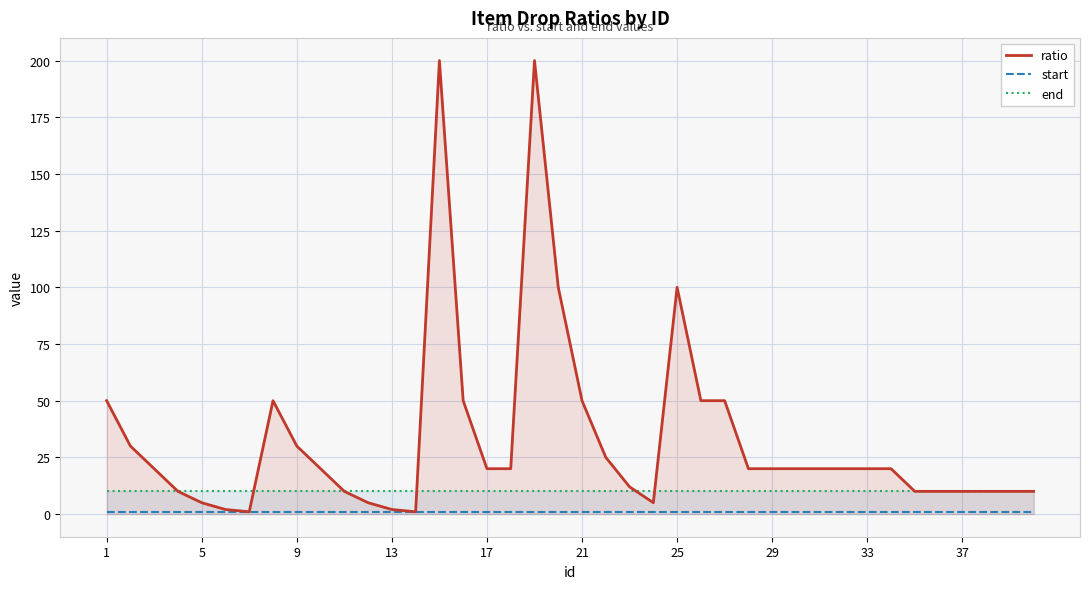

Reading right to left, what are all the values shown in this chart?

ratio: 10	10	10	10	10	10	20	20	20	20	20	20	20	50	50	100	5	12	25	50	100	200	20	20	50	200	1	2	5	10	20	30	50	1	2	5	10	20	30	50
start: 1	1	1	1	1	1	1	1	1	1	1	1	1	1	1	1	1	1	1	1	1	1	1	1	1	1	1	1	1	1	1	1	1	1	1	1	1	1	1	1
end: 10	10	10	10	10	10	10	10	10	10	10	10	10	10	10	10	10	10	10	10	10	10	10	10	10	10	10	10	10	10	10	10	10	10	10	10	10	10	10	10